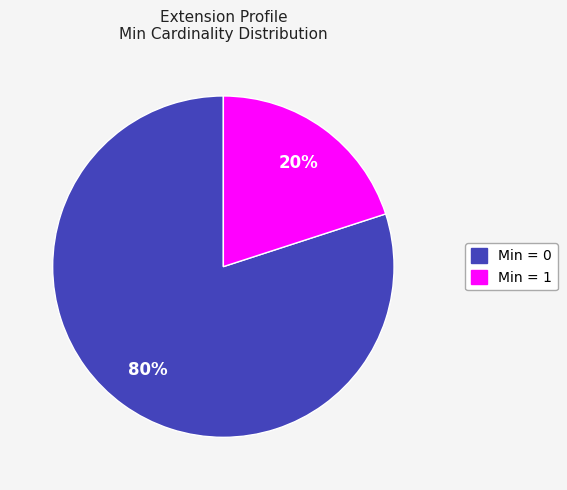

To the nearest percent, what is the average slice percentage?

50%